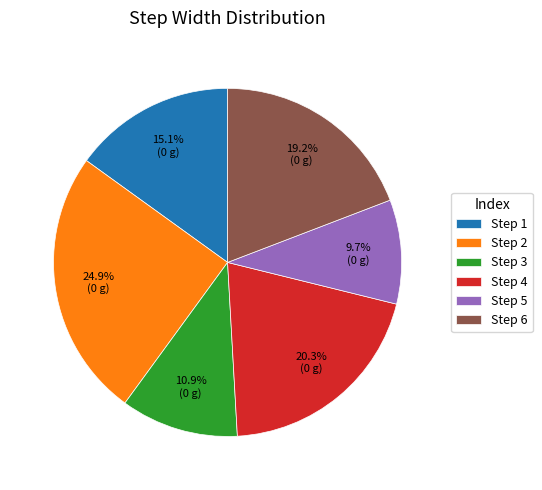

Rank the categories by value from highest to lowest.

Step 2, Step 4, Step 6, Step 1, Step 3, Step 5